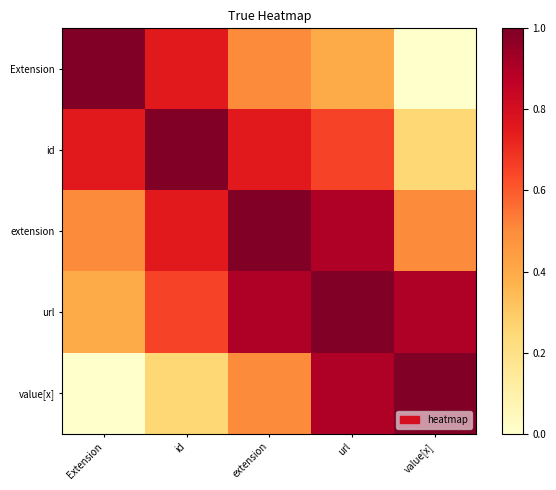

At how many categories does at least one series exceed 0?

5